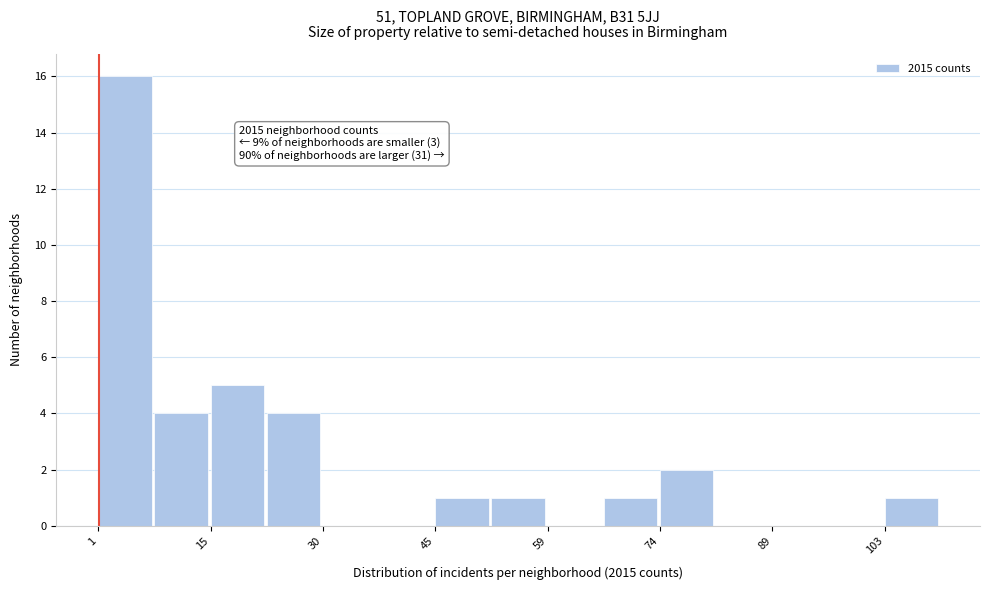

Around what value on the x-axis is the tallest bar? Give the approximate position of its centre, as read against the axis.

4